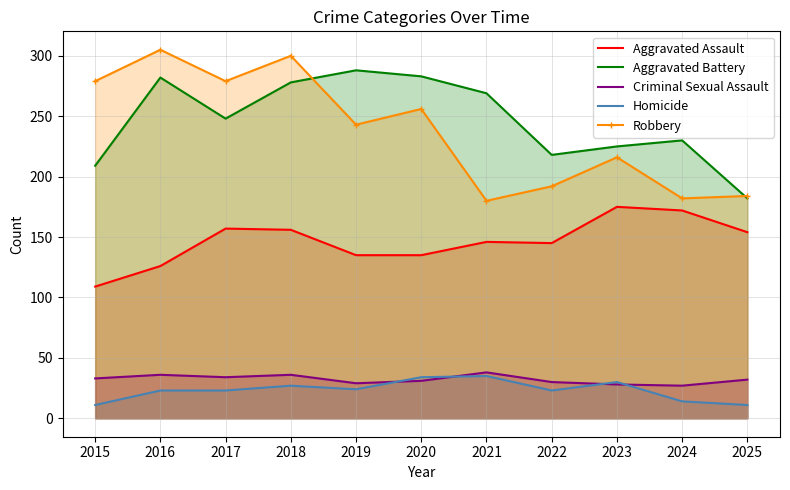

List the labels in order of Aggravated Assault value, largest first.

2023, 2024, 2017, 2018, 2025, 2021, 2022, 2019, 2020, 2016, 2015